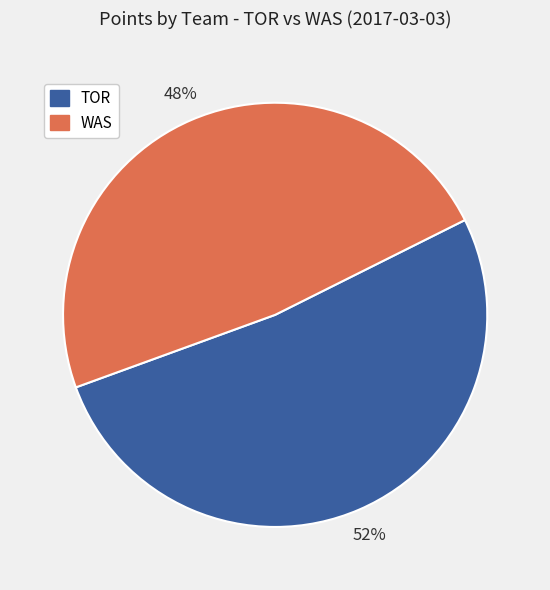

Is there a majority slice in this chart?

Yes